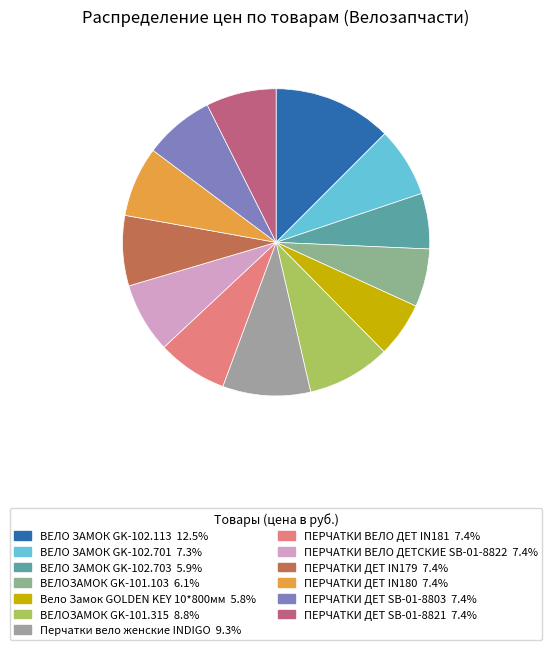

Count the number of slices in the pie.

13